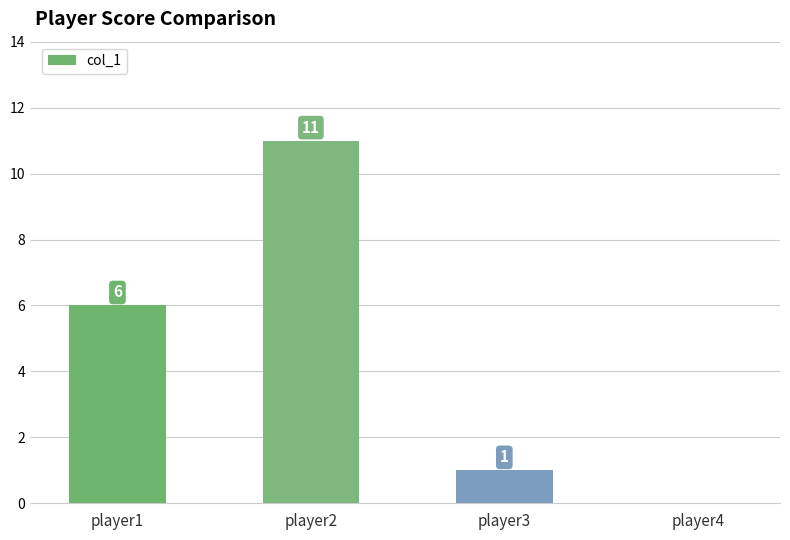

At which label is the value closest to 5?

player1